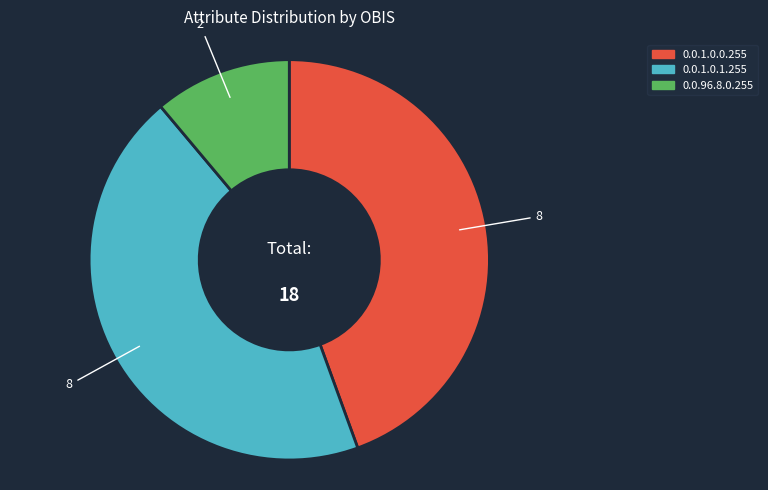

Combined, do 0.0.96.8.0.255 and 0.0.1.0.0.255 account for over 50%?

Yes